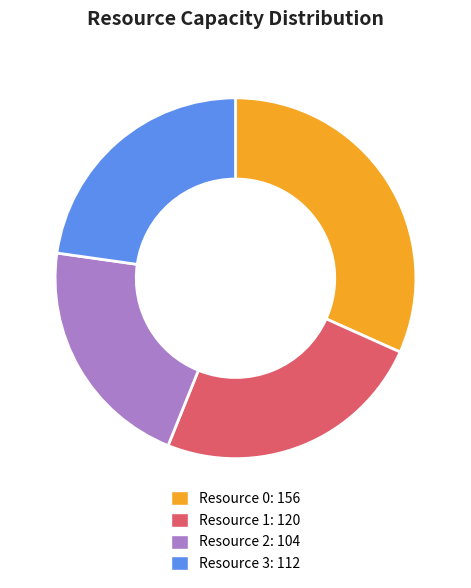

Rank the categories by value from highest to lowest.

Resource 0, Resource 1, Resource 3, Resource 2